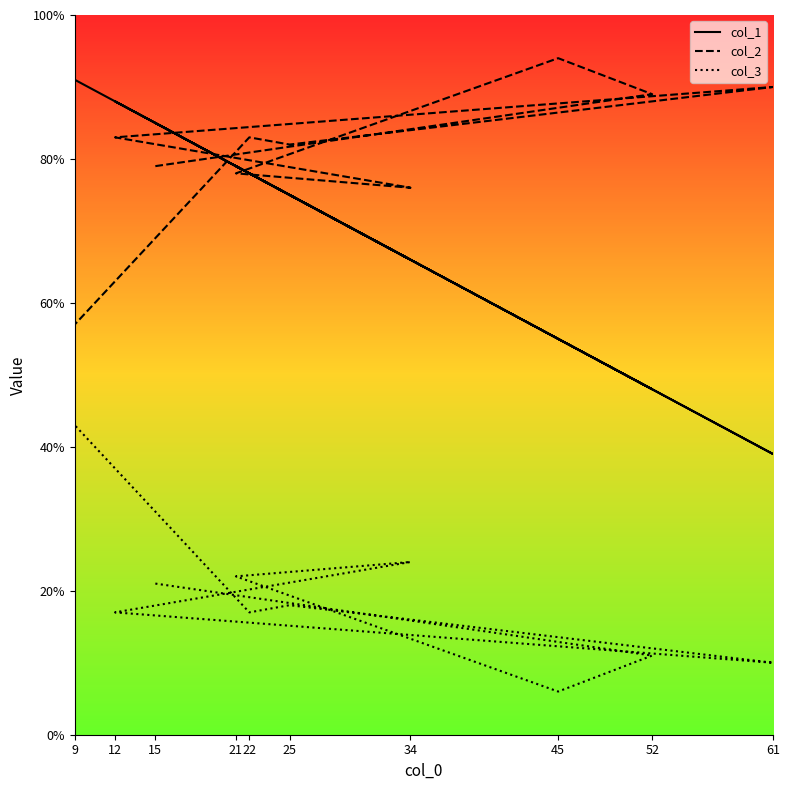

True or false: col_2 and col_3 intersect in this chart.

False